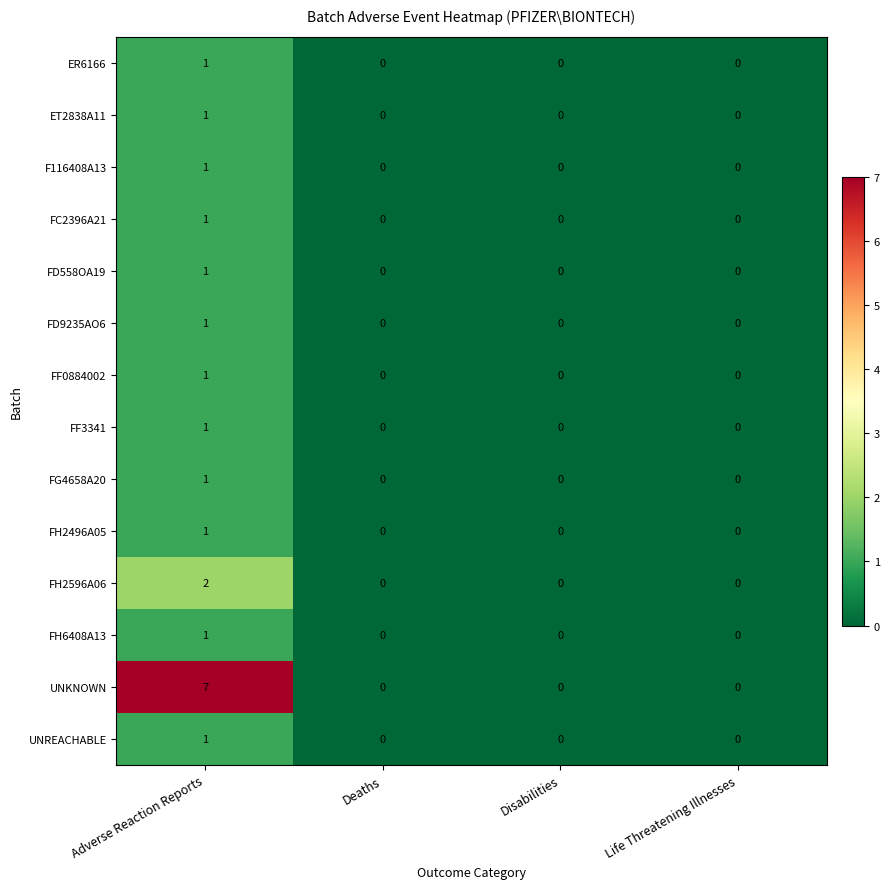

What is the total value across all series at Adverse Reaction Reports?

21